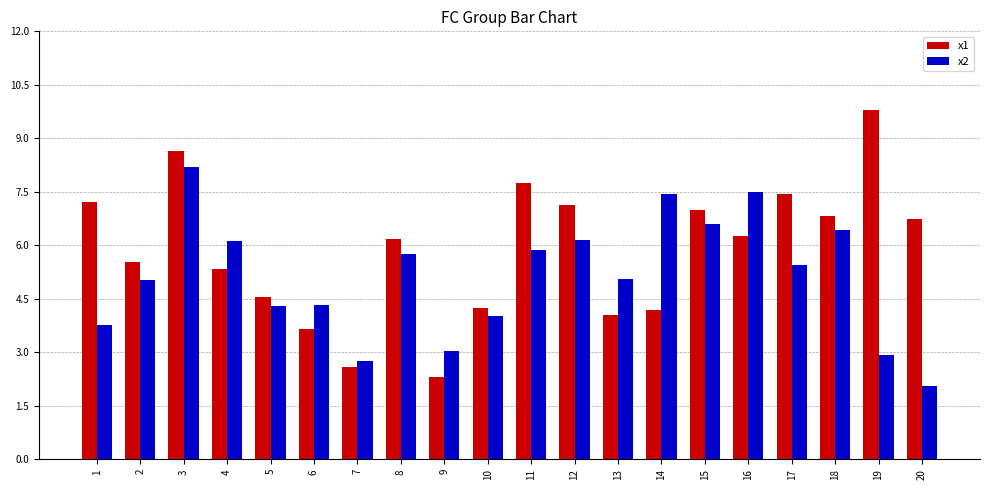

Is it true that x1 equals 6.8 at 18?

True